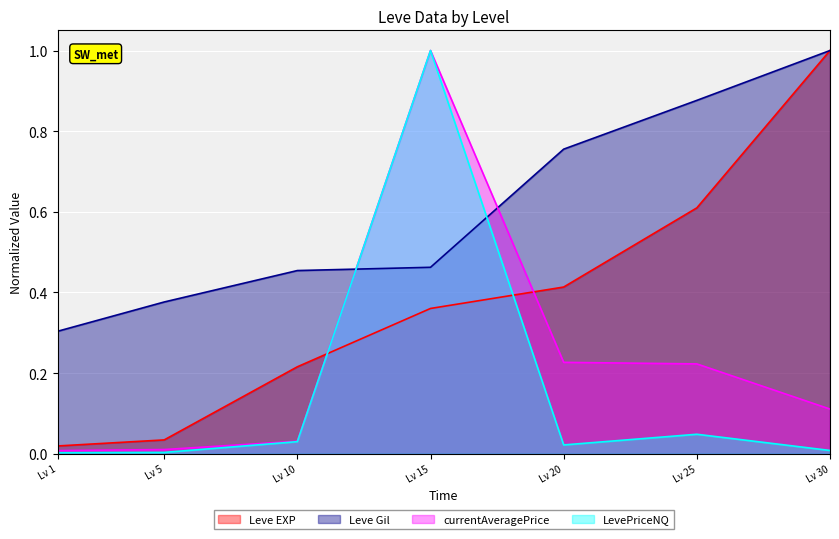

Is the value of Leve EXP at Lv 1 greater than the value of currentAveragePrice at Lv 20?

No